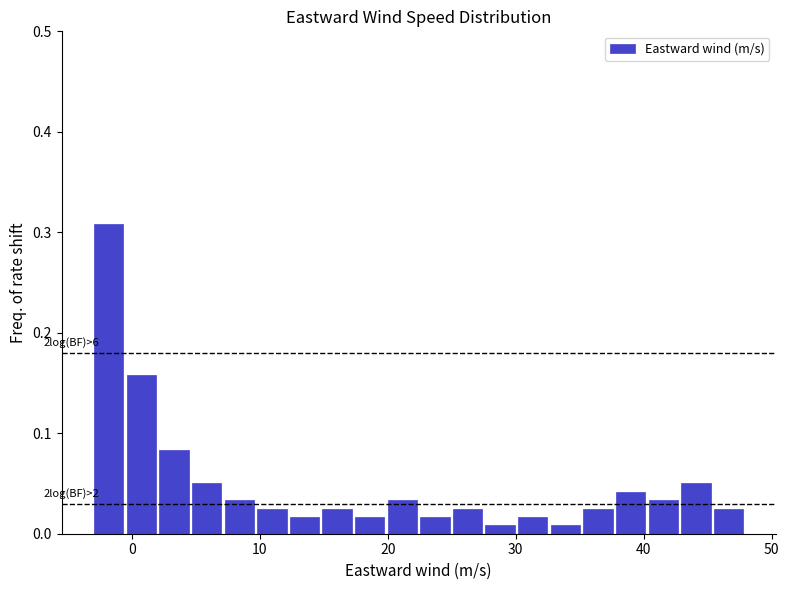

Read against the x-axis, roughly where is the centre of the tallest bar?

-2